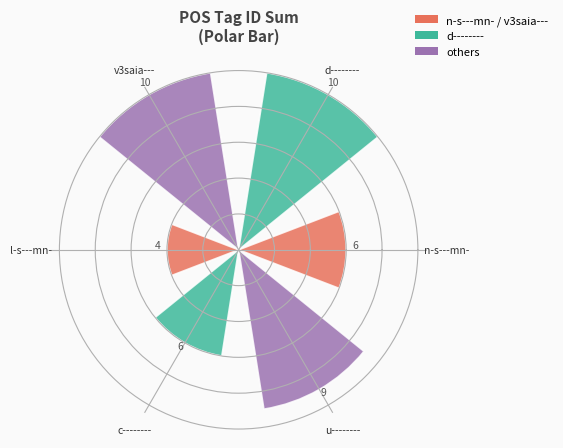

Are the bars horizontal?

No